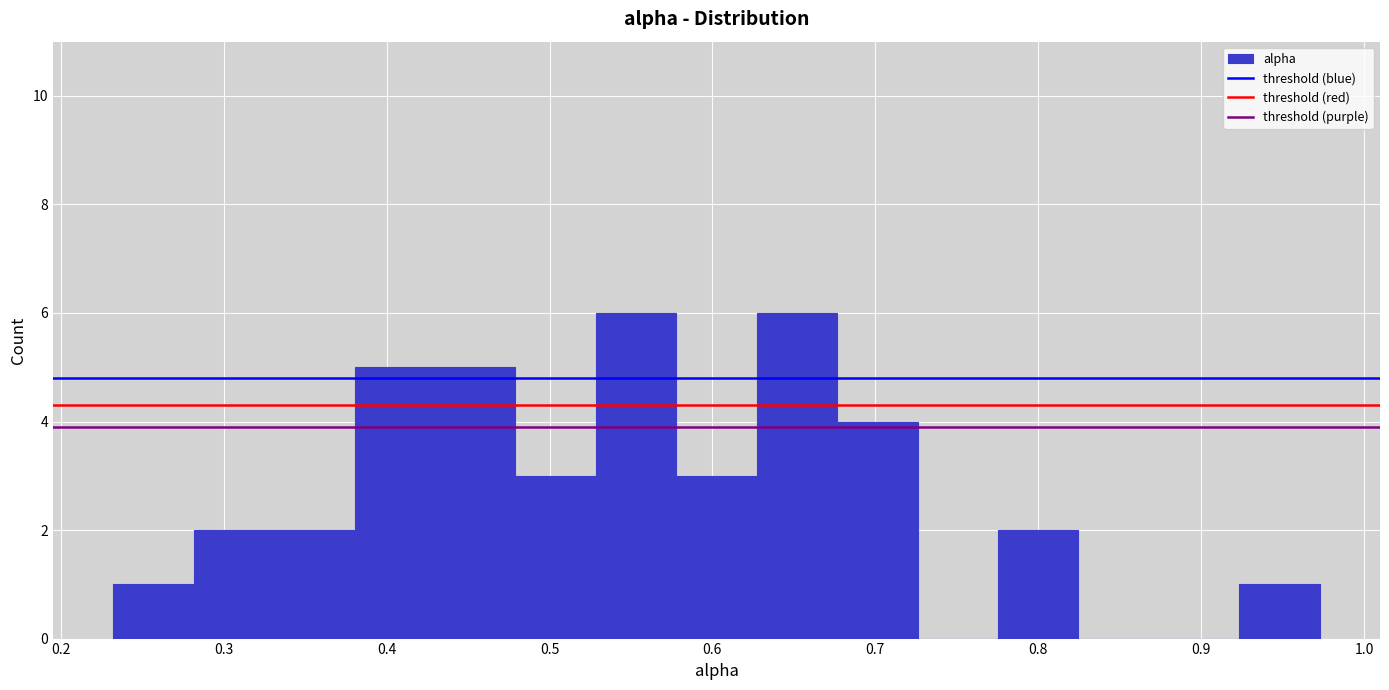

What is the height of the bar covering 0.48 to 0.53 on the x-axis? Neither the bar edges nor the heights are printed on the chart, so give them approximately, as read against the axes.

3